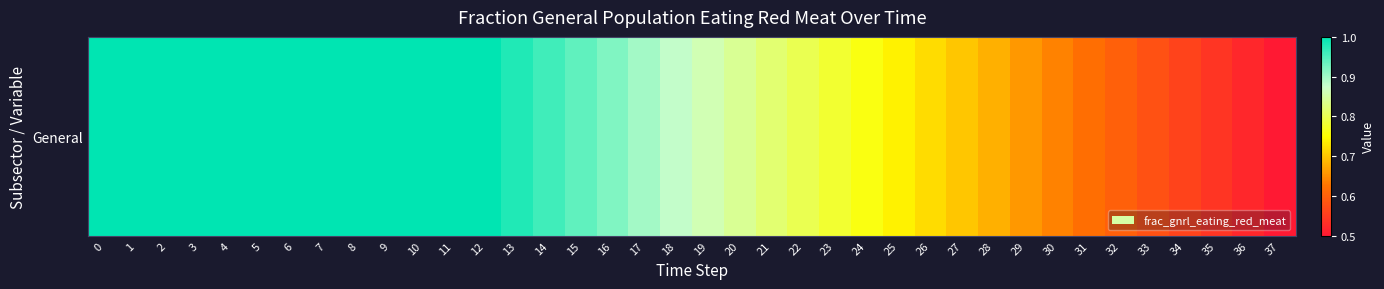

What is the change in value from 29 to 36?

-0.1